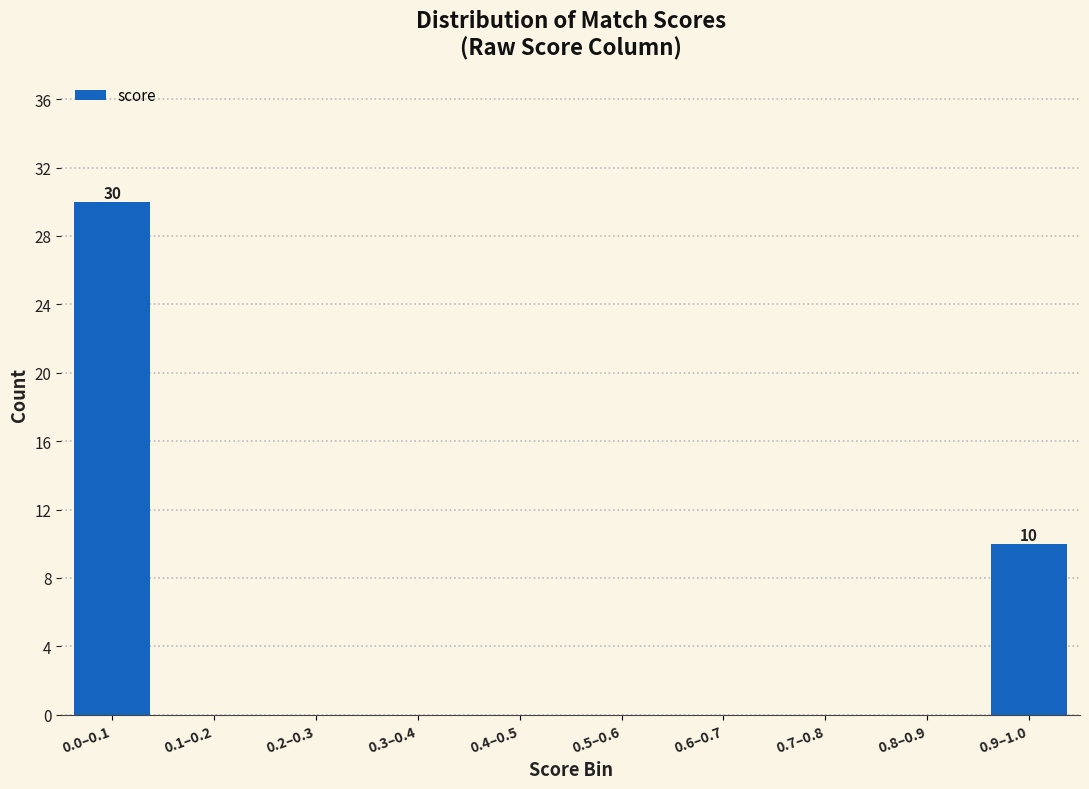

Reading right to left, list all the values displayed in this chart.

0.9–1.0=10	0.8–0.9=0	0.7–0.8=0	0.6–0.7=0	0.5–0.6=0	0.4–0.5=0	0.3–0.4=0	0.2–0.3=0	0.1–0.2=0	0.0–0.1=30